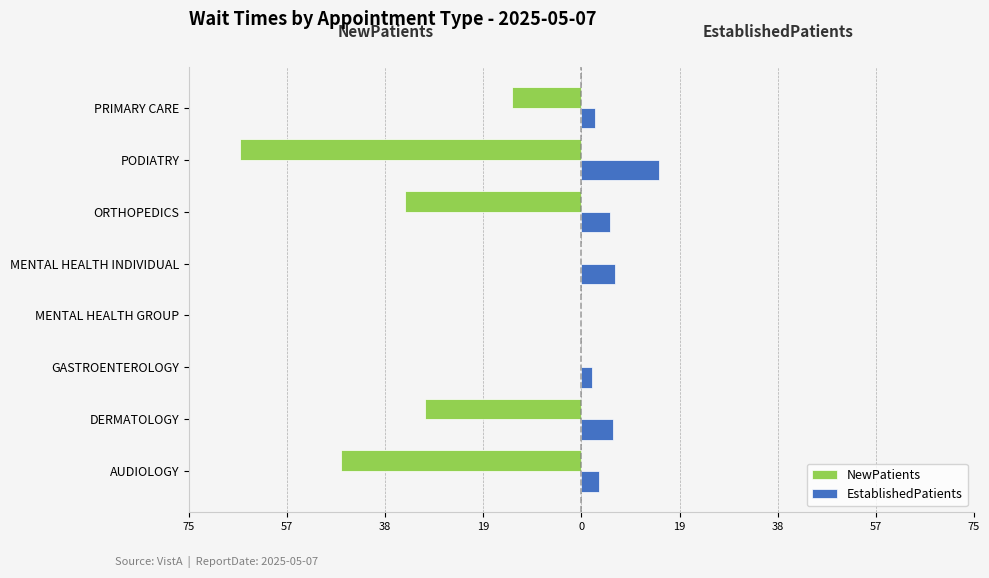

What are all the series names shown in the legend?

NewPatients, EstablishedPatients